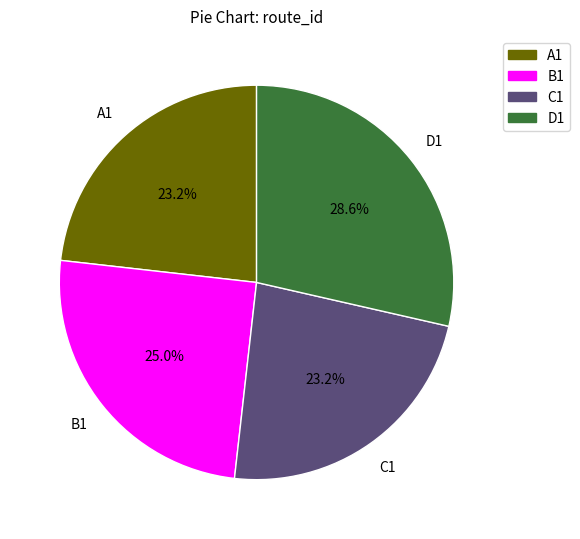

How many slices are in this pie chart?

4